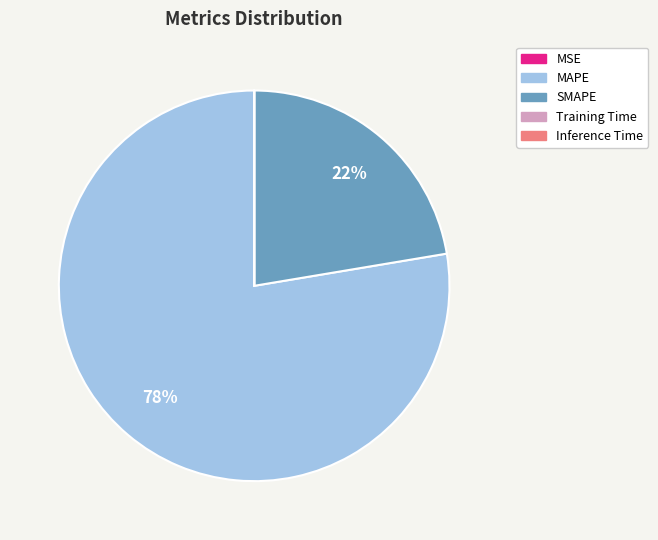

To the nearest percent, what percentage of the pie is MAPE?

78%